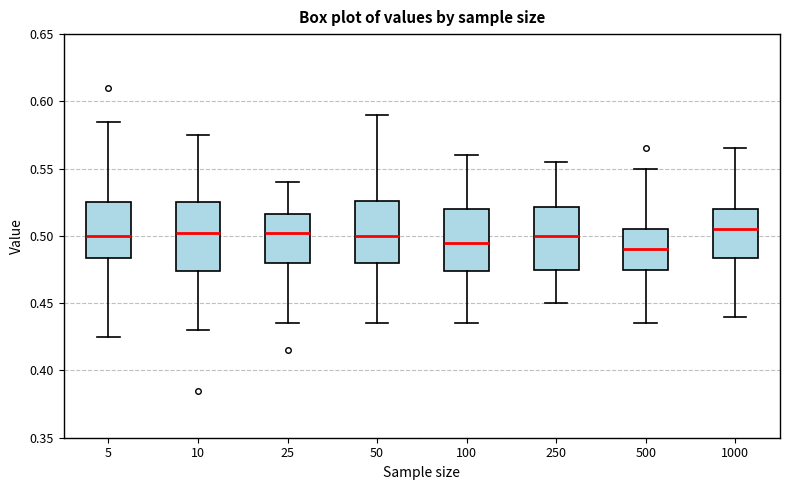

Where is the upper edge of the box at x = 50 on the y-axis? The values are not printed on the chart, so give them approximately, as read against the axis.

0.525